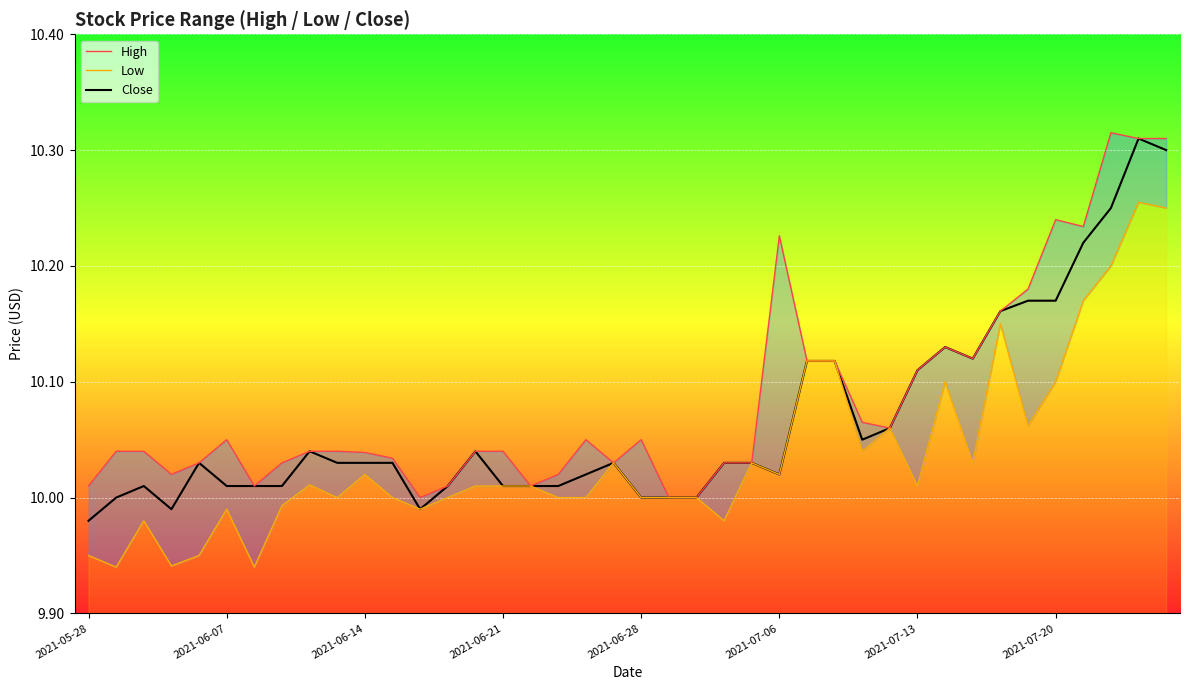

What is the approximate value of Low at 24?

10.0